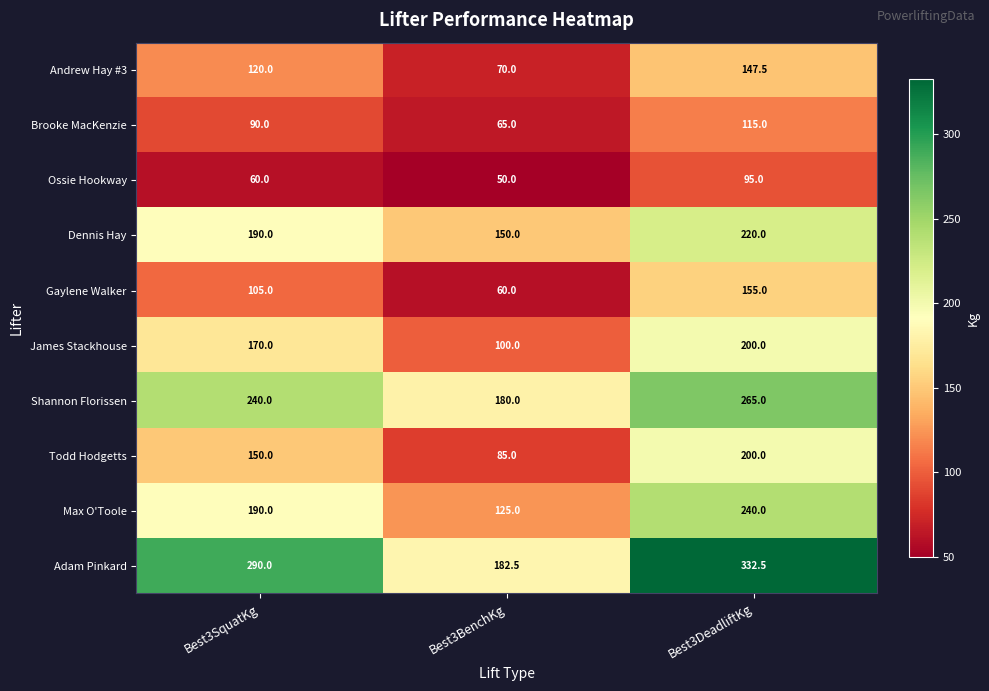

Which series has the largest total across all categories?

Adam Pinkard